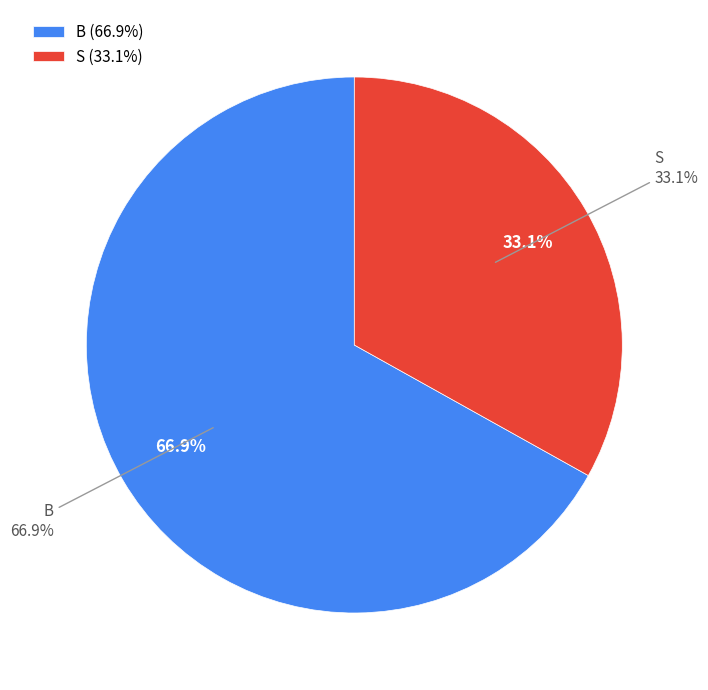

Is there a majority slice in this chart?

Yes